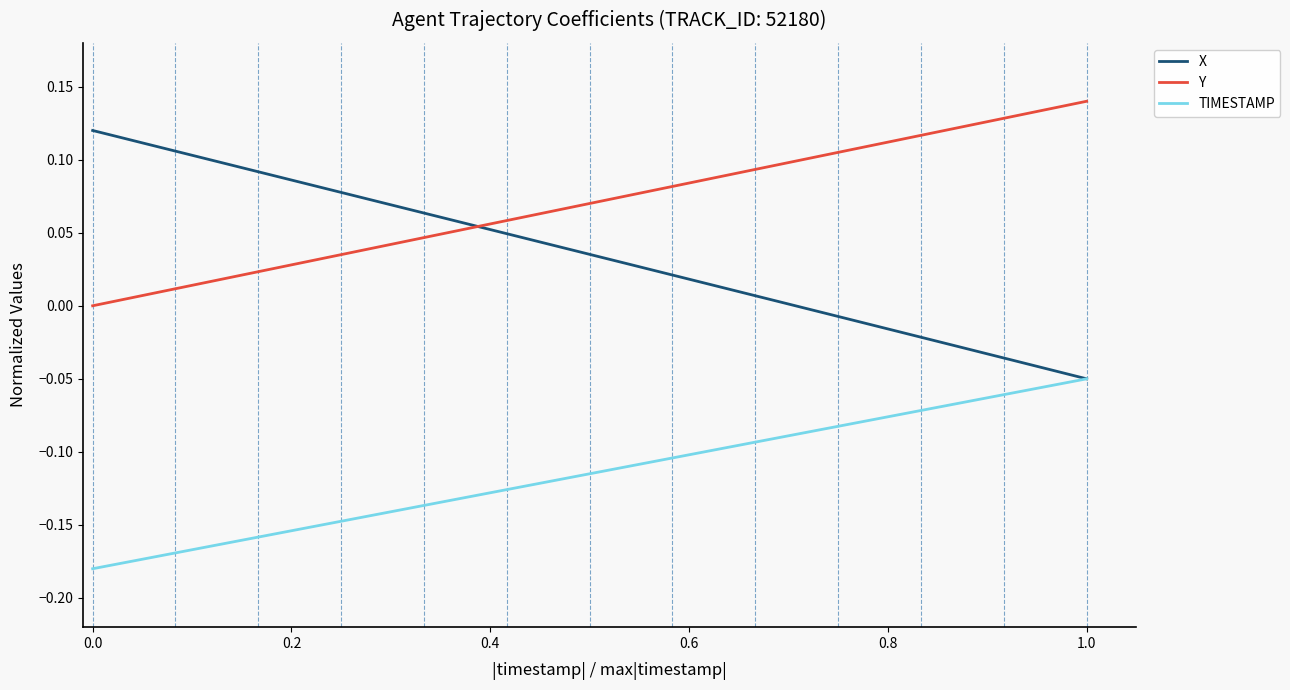

List the series in order of their overall mean, lowest first.

TIMESTAMP, X, Y